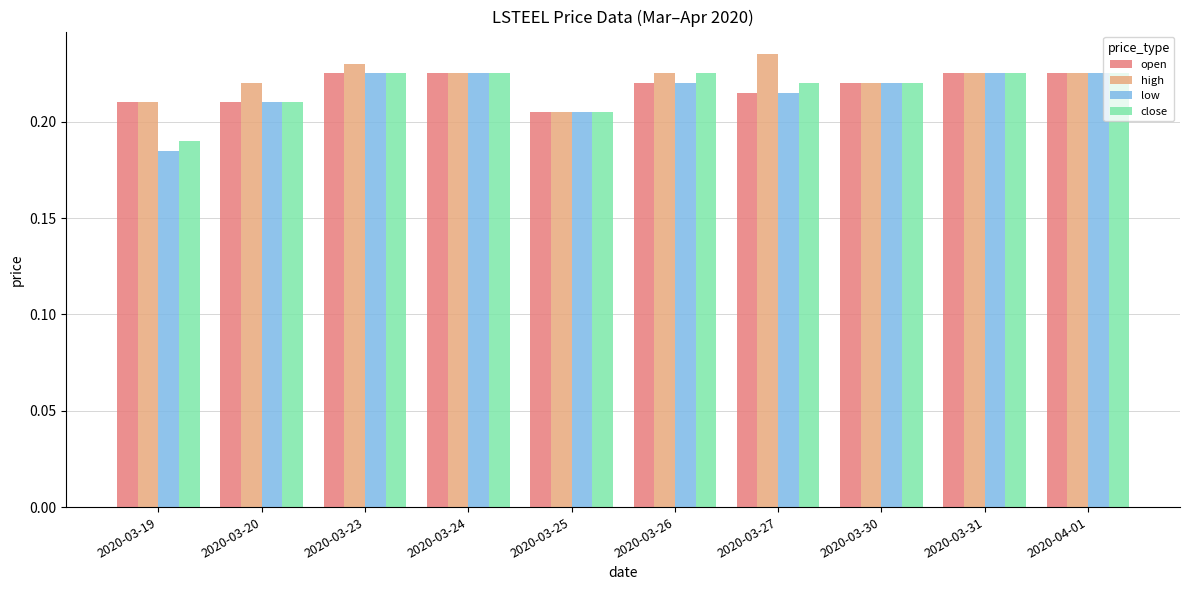

The low series shows 0.3 at 2020-03-26. True or false?

False